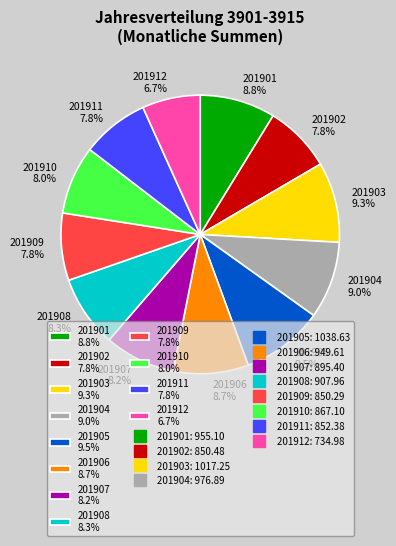

Approximately how many times larger is the value at 201911 7.8% compared to 201904 9.0%?

0.9